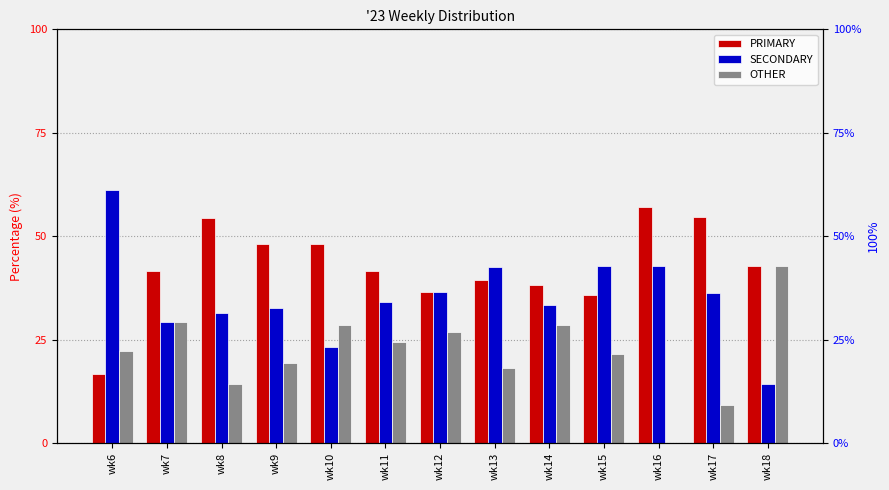

True or false: PRIMARY has a value of 9.7 at wk12.

False